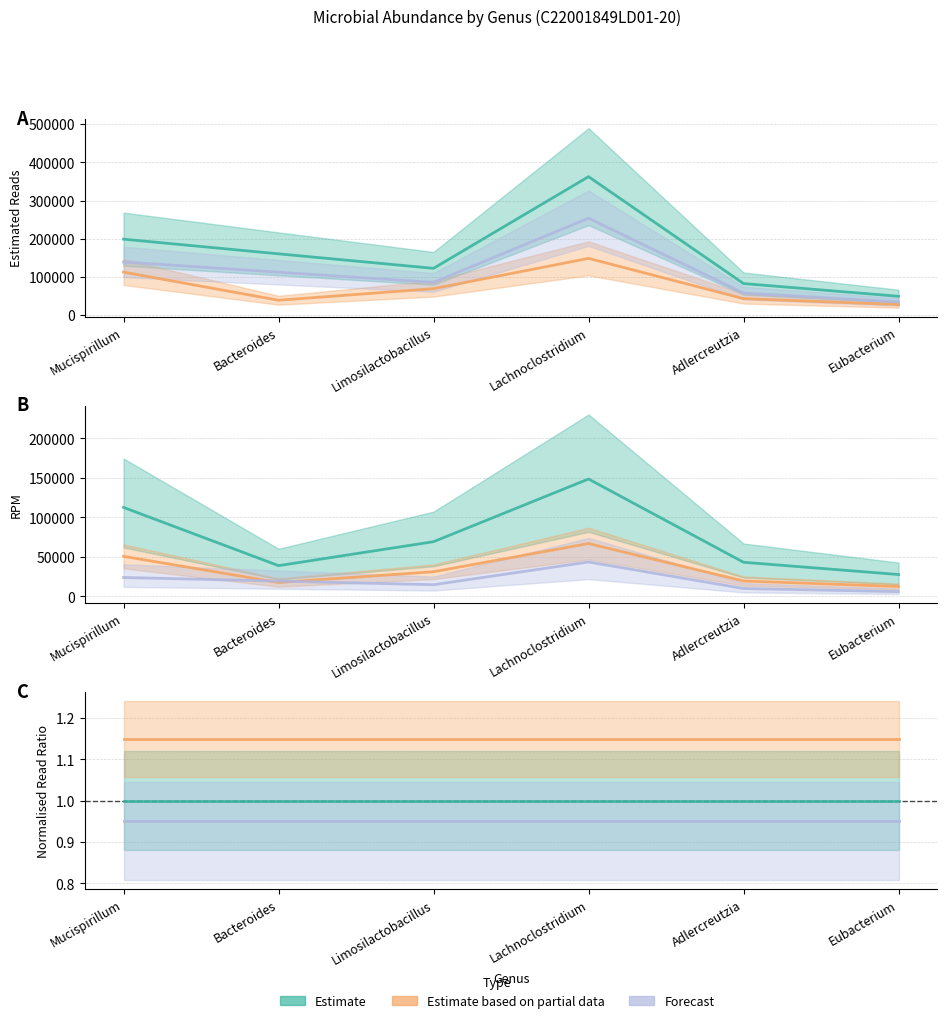

How many lines are shown in the chart?

3